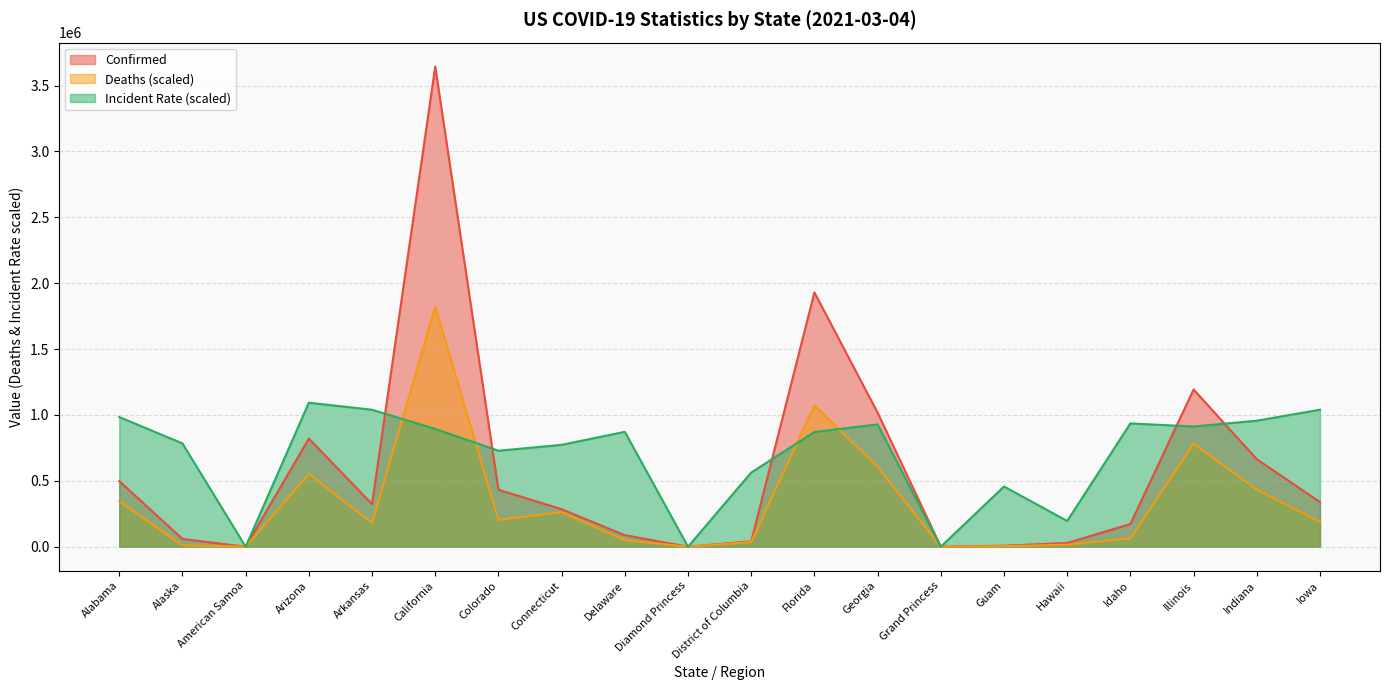

What is the approximate value of Confirmed at Hawaii?

28521.0